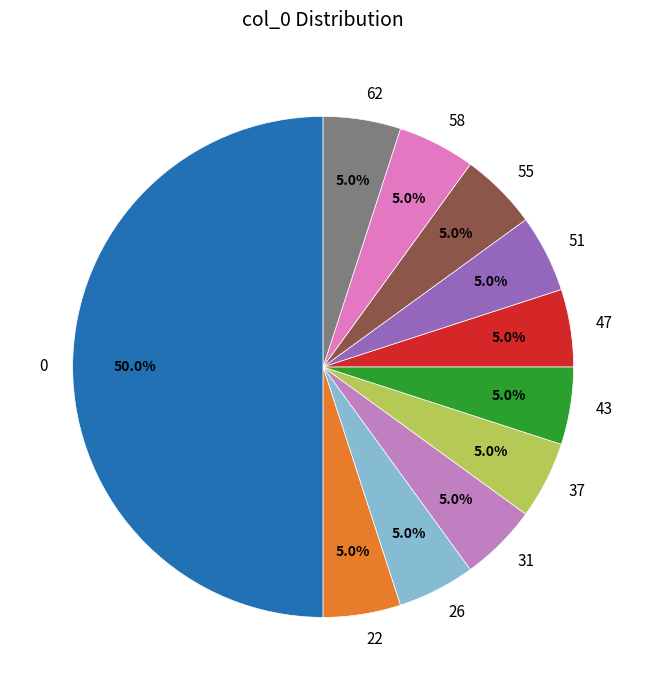

Combined, what portion of the pie is 47 and 31?

10.0%